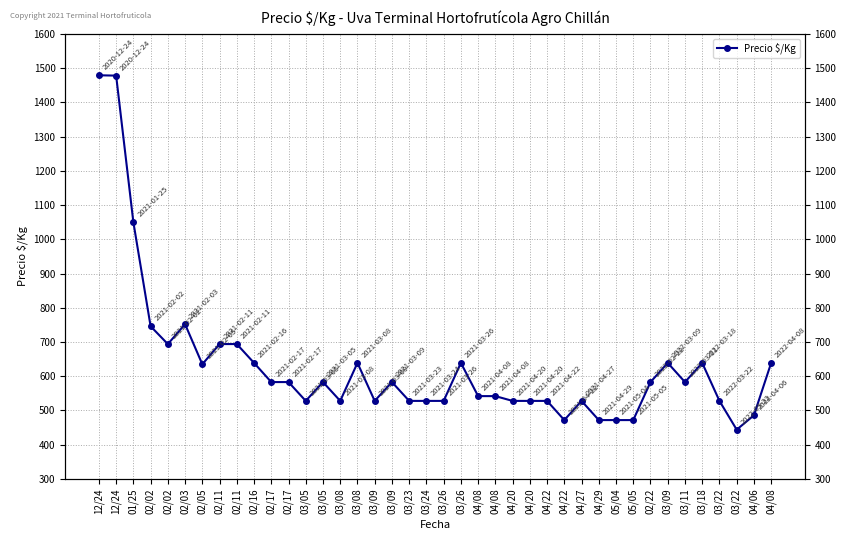

What is the approximate value at 03/23, to the nearest 100?

500